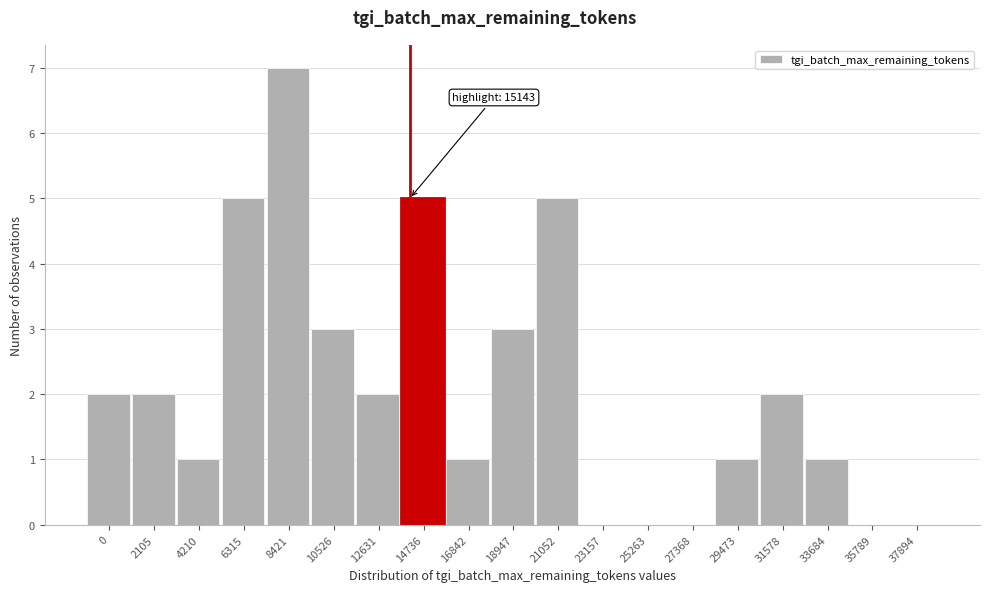

Reading left to right, what are all the values shown in this chart?

0=2	2105=2	4210=1	6315=5	8421=7	10526=3	12631=2	14736=5	16842=1	18947=3	21052=5	23157=0	25263=0	27368=0	29473=1	31578=2	33684=1	35789=0	37894=0